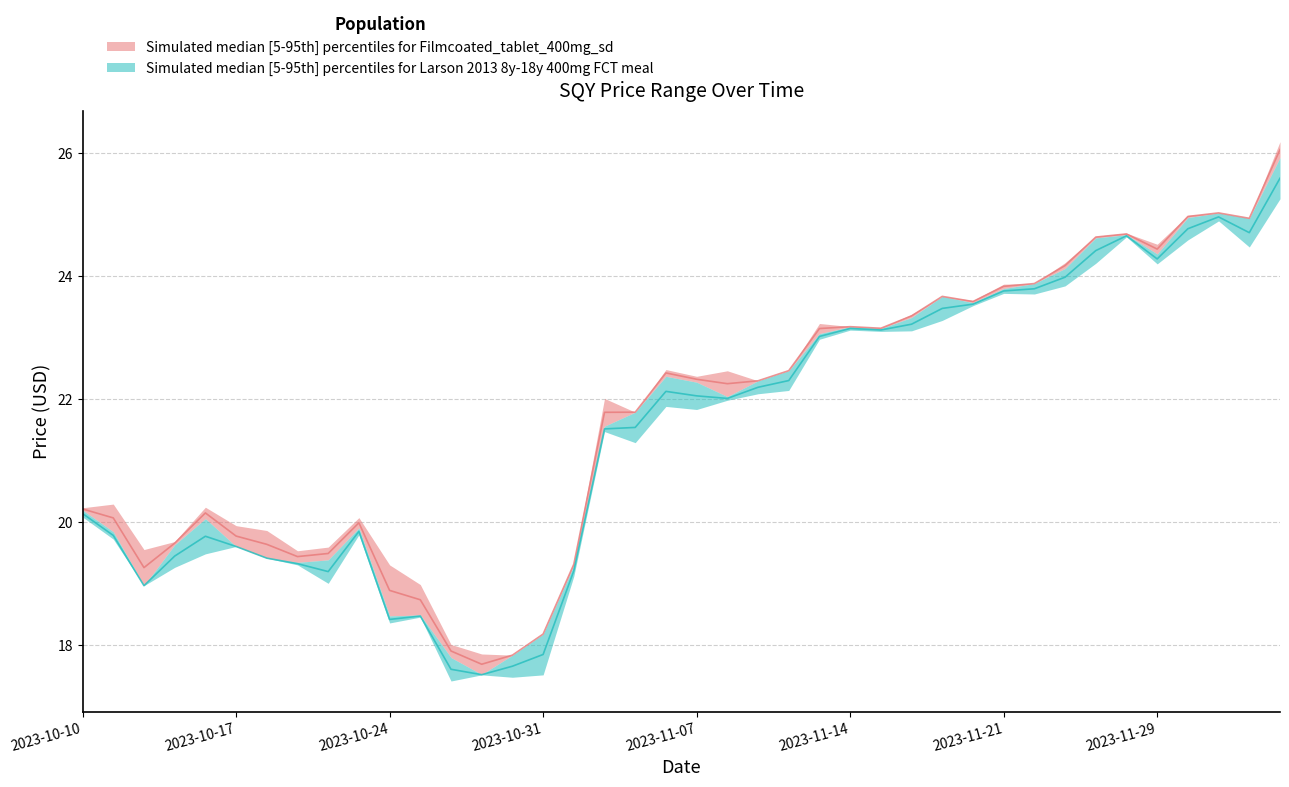

Reading right to left, what are all the values shown in this chart?

close: 2023-12-05=26.1	2023-12-04=24.9	2023-12-03=25.0	2023-11-30=25.0	2023-11-29=24.4	2023-11-28=24.7	2023-11-27=24.6	2023-11-26=24.2	2023-11-23=23.9	2023-11-21=23.8	2023-11-20=23.6	2023-11-19=23.7	2023-11-16=23.4	2023-11-15=23.2	2023-11-14=23.2	2023-11-13=23.1	2023-11-12=22.5	2023-11-09=22.3	2023-11-08=22.2	2023-11-07=22.3	2023-11-06=22.4	2023-11-05=21.8	2023-11-02=21.8	2023-11-01=19.3	2023-10-31=18.2	2023-10-30=17.8	2023-10-29=17.7	2023-10-26=17.9	2023-10-25=18.7	2023-10-24=18.9	2023-10-23=20.0	2023-10-22=19.5	2023-10-19=19.4	2023-10-18=19.6	2023-10-17=19.8	2023-10-16=20.1	2023-10-15=19.7	2023-10-12=19.3	2023-10-11=20.1	2023-10-10=20.2
high: 2023-12-05=25.6	2023-12-04=24.7	2023-12-03=25.0	2023-11-30=24.8	2023-11-29=24.3	2023-11-28=24.7	2023-11-27=24.4	2023-11-26=24.0	2023-11-23=23.8	2023-11-21=23.8	2023-11-20=23.5	2023-11-19=23.5	2023-11-16=23.2	2023-11-15=23.1	2023-11-14=23.1	2023-11-13=23.0	2023-11-12=22.3	2023-11-09=22.2	2023-11-08=22.0	2023-11-07=22.1	2023-11-06=22.1	2023-11-05=21.5	2023-11-02=21.5	2023-11-01=19.2	2023-10-31=17.8	2023-10-30=17.7	2023-10-29=17.5	2023-10-26=17.6	2023-10-25=18.5	2023-10-24=18.4	2023-10-23=19.8	2023-10-22=19.2	2023-10-19=19.3	2023-10-18=19.4	2023-10-17=19.6	2023-10-16=19.8	2023-10-15=19.4	2023-10-12=19.0	2023-10-11=19.8	2023-10-10=20.1